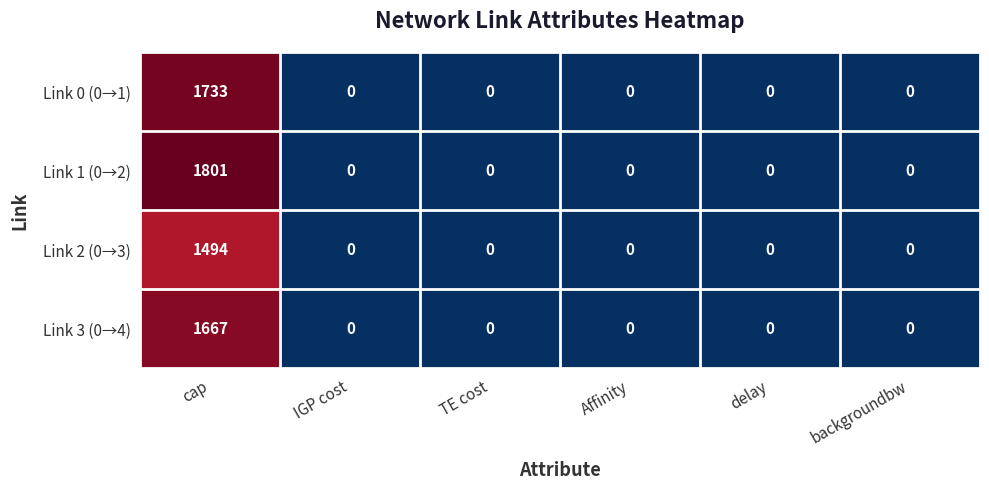

Reading left to right, list all the values displayed in this chart.

Link 0 (0→1): 1733	0	0	0	0	0
Link 1 (0→2): 1801	0	0	0	0	0
Link 2 (0→3): 1494	0	0	0	0	0
Link 3 (0→4): 1667	0	0	0	0	0